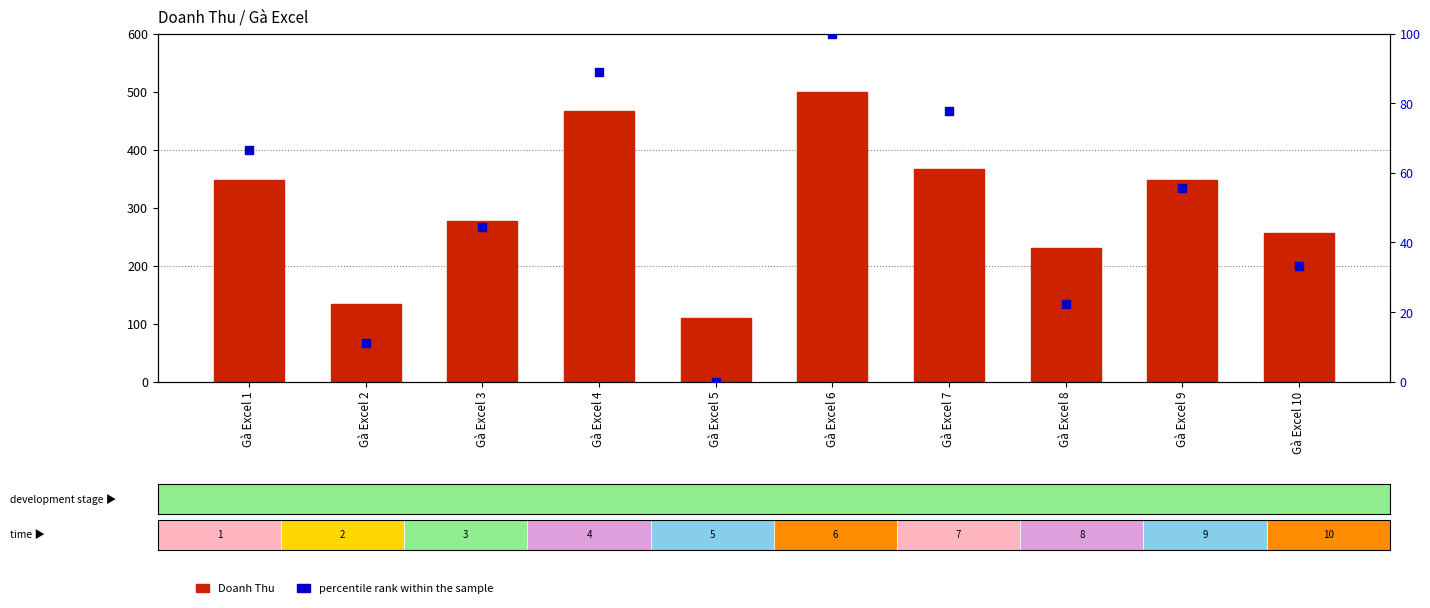

What are all the series names shown in the legend?

Doanh Thu, Percentile rank